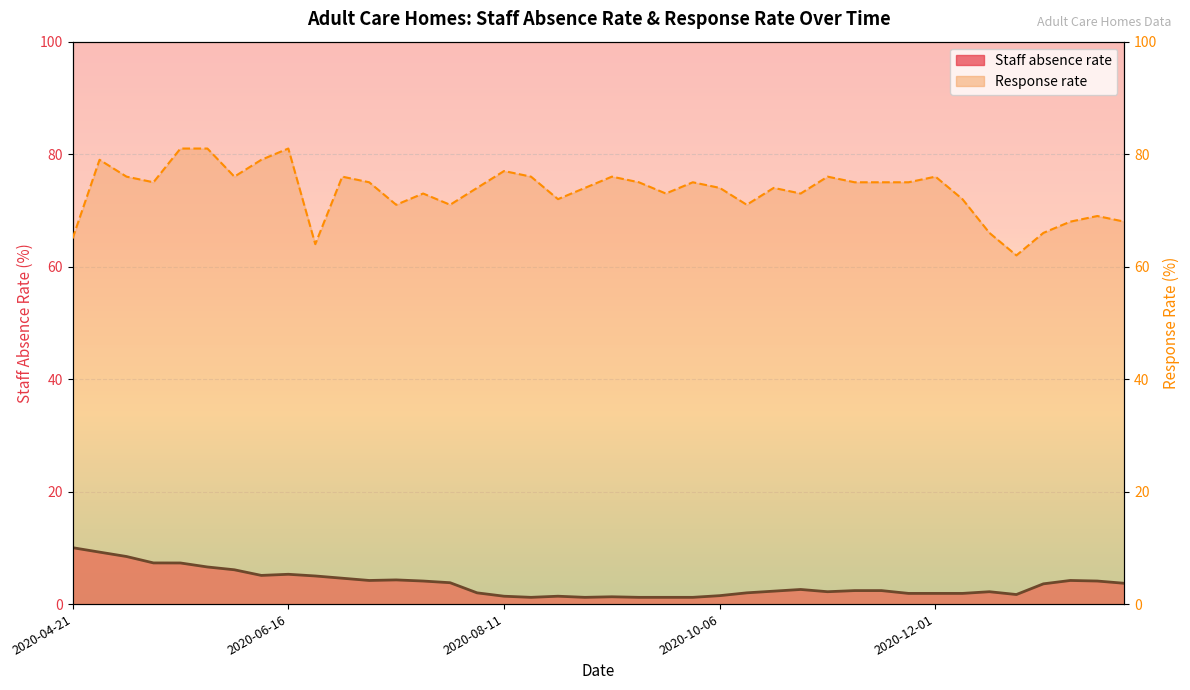

What is the value of the Response rate point at the 37th from the left?

66.0